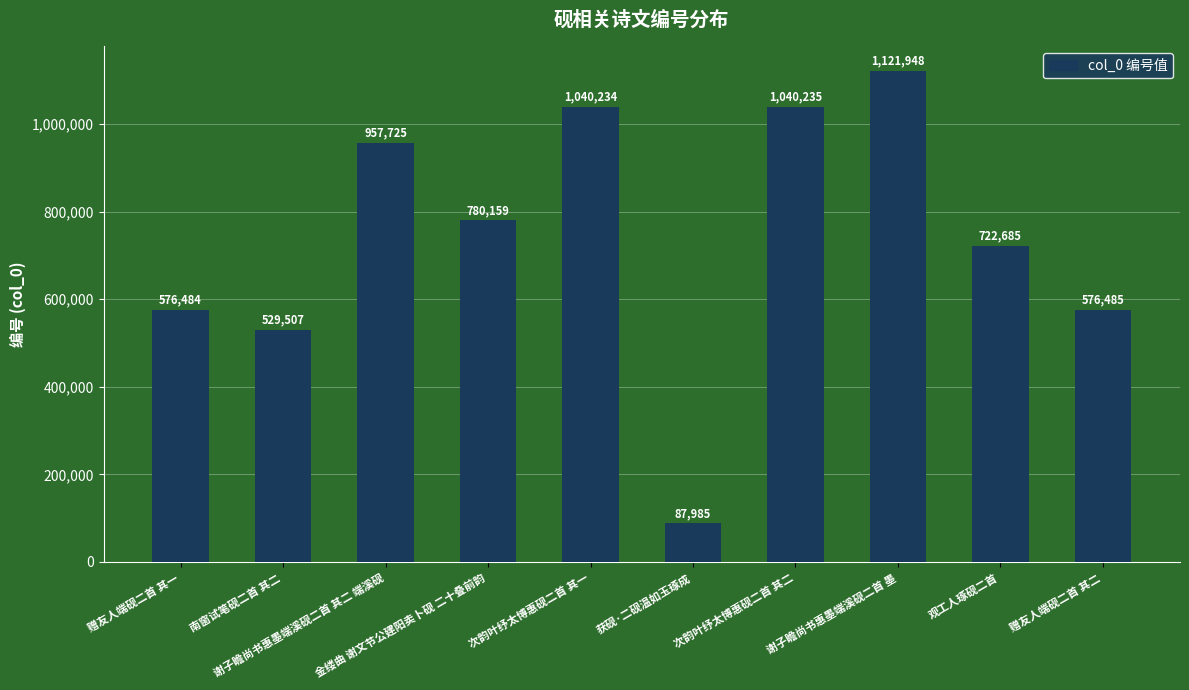

What is the difference between the values at 次韵叶纾太博惠砚二首 其二 and 次韵叶纾太博惠砚二首 其一?

1